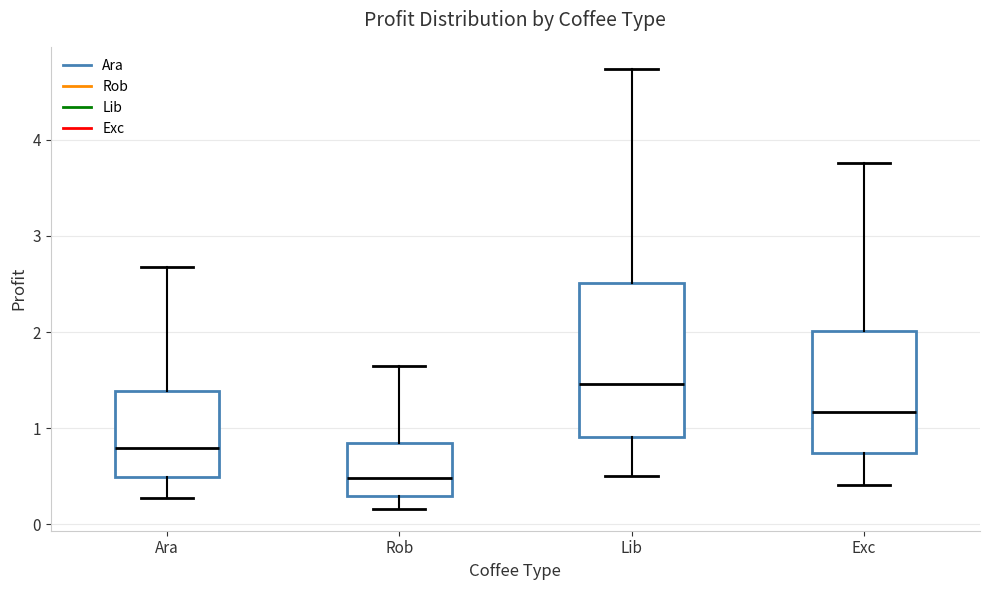

Reading left to right, transcribe this box plot: for each box, give where its median line is, the range the box spans, and where its two whiskers end, as read against the y-axis. The values are not printed on the chart, so give them approximately, as read against the axis.

Ara: median 0.8, box 0.5 to 1.4, whiskers 0.3 to 2.7
Rob: median 0.5, box 0.3 to 0.8, whiskers 0.2 to 1.6
Lib: median 1.5, box 0.9 to 2.5, whiskers 0.5 to 4.7
Exc: median 1.2, box 0.7 to 2.0, whiskers 0.4 to 3.8